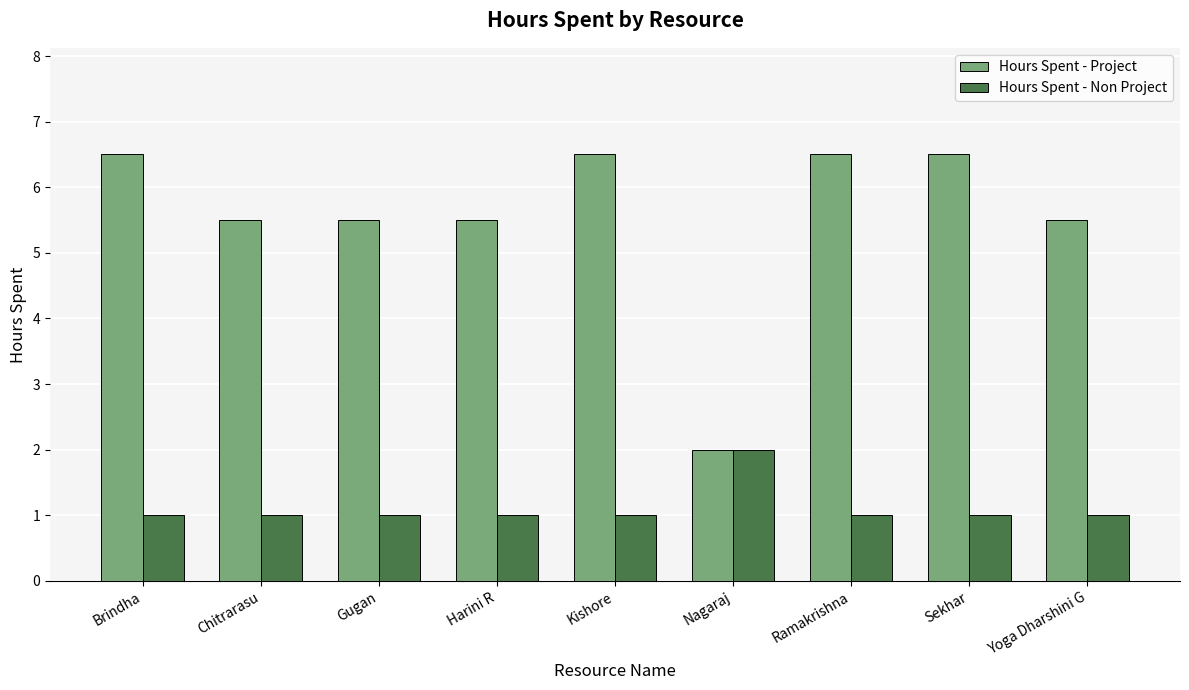

Is it true that Hours Spent - Non Project equals 1.0 at Gugan?

True